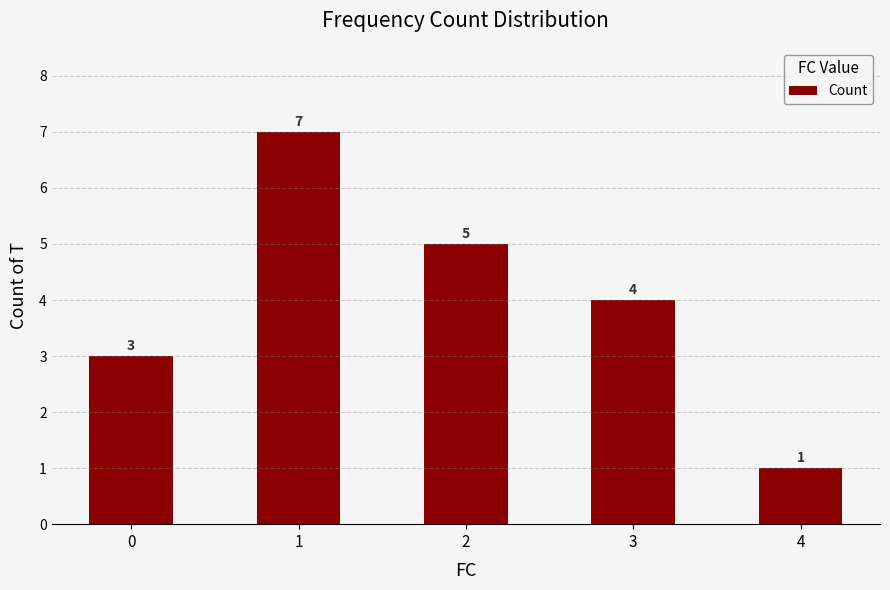

Is it true that the value at 2 is 5?

True